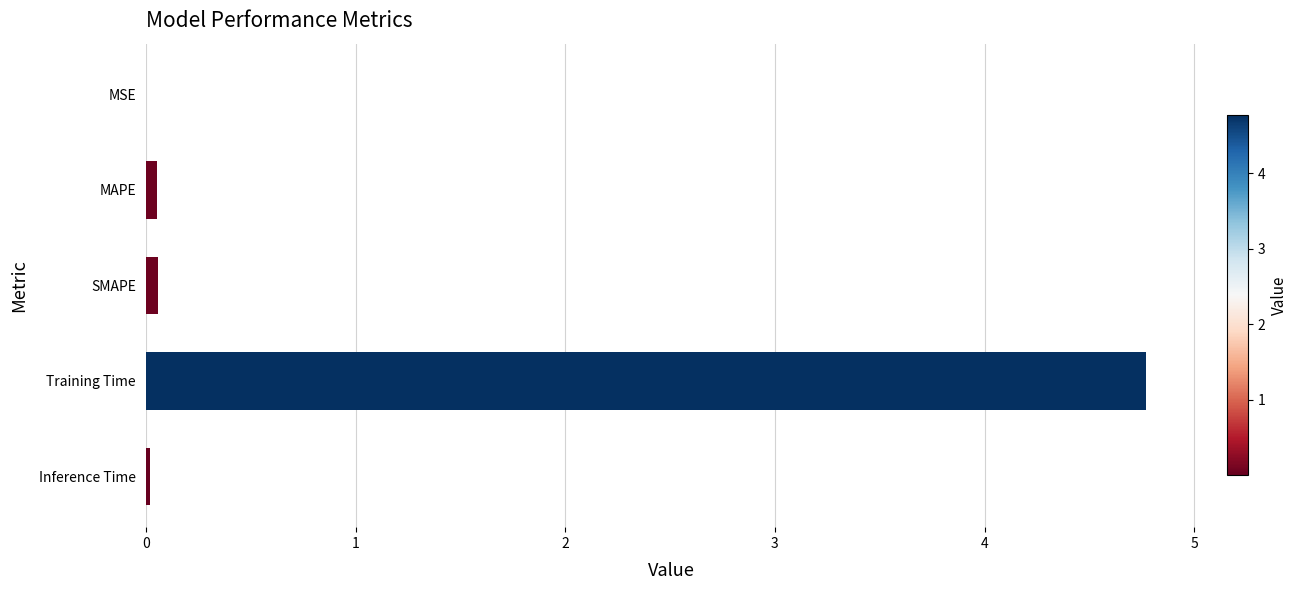

What is the greatest value displayed?

4.8